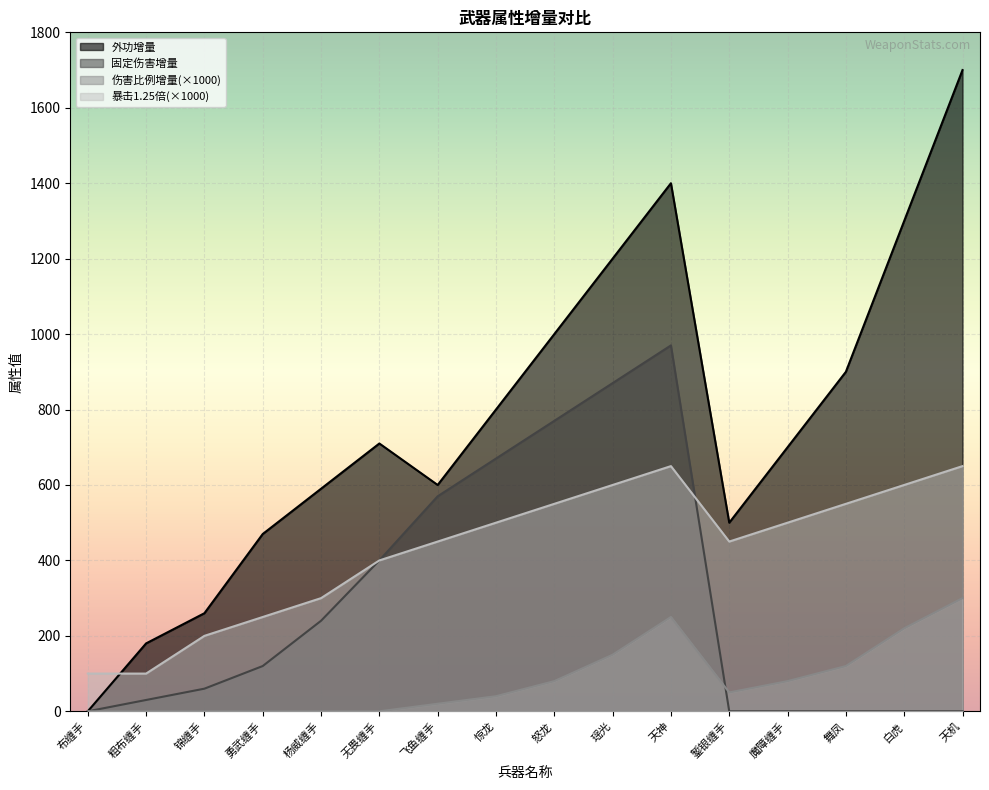

Reading left to right, extract all data points from this chart.

7外功增量: 0	180	260	470	590	710	600	800	1000	1200	1400	500	700	900	1300	1700
8固定伤害增量: 0	30	60	120	240	400	570	670	770	870	970	0	0	0	0	0
9伤害比例增量: 0	0	0	0	0	0	20	40	80	150	250	50	80	120	220	300
3暴击1.25倍: 100	100	200	250	300	400	450	500	550	600	650	450	500	550	600	650